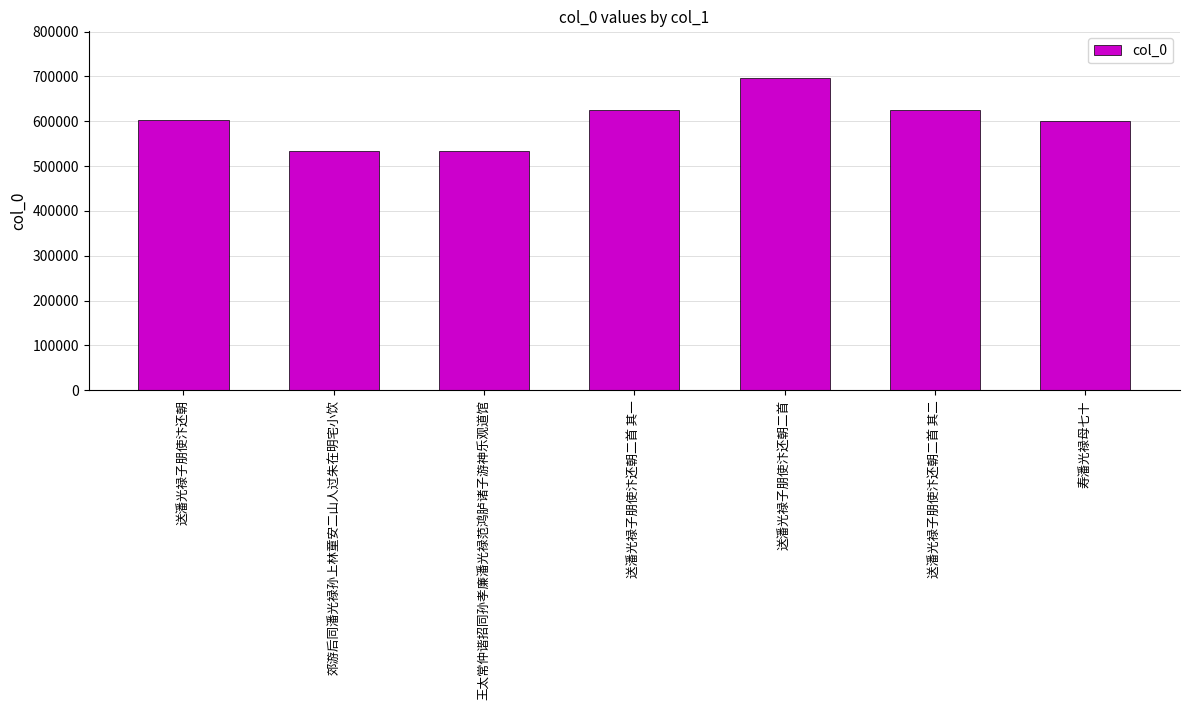

The value at 王太常仲谐招同孙孝廉潘光禄范鸿胪诸子游神乐观道馆 is 533802. True or false?

True